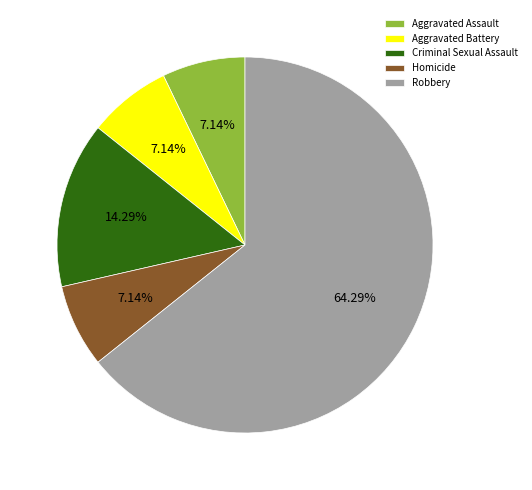

Does any single category account for the majority?

Yes